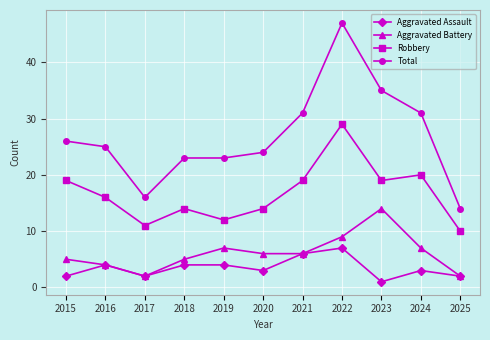

Does the chart have visible grid lines?

Yes